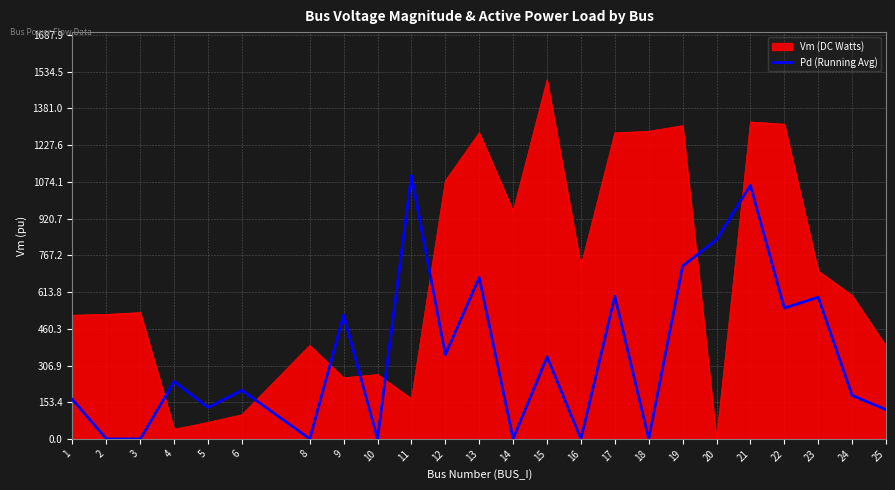

What is the maximum value for Vm (DC Watts)?

1500.0